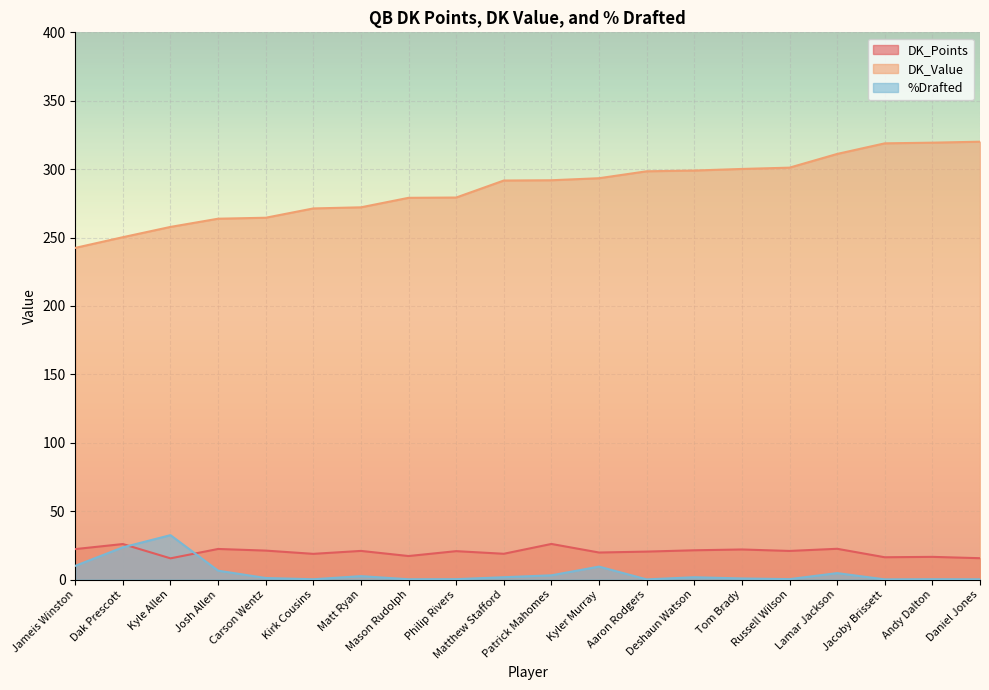

True or false: DK_Value and %Drafted cross at least once.

False